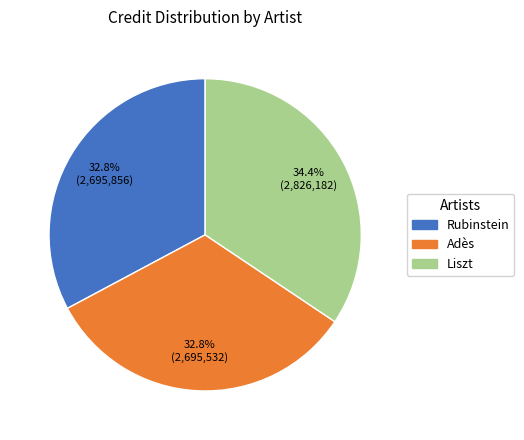

Is there a majority slice in this chart?

No